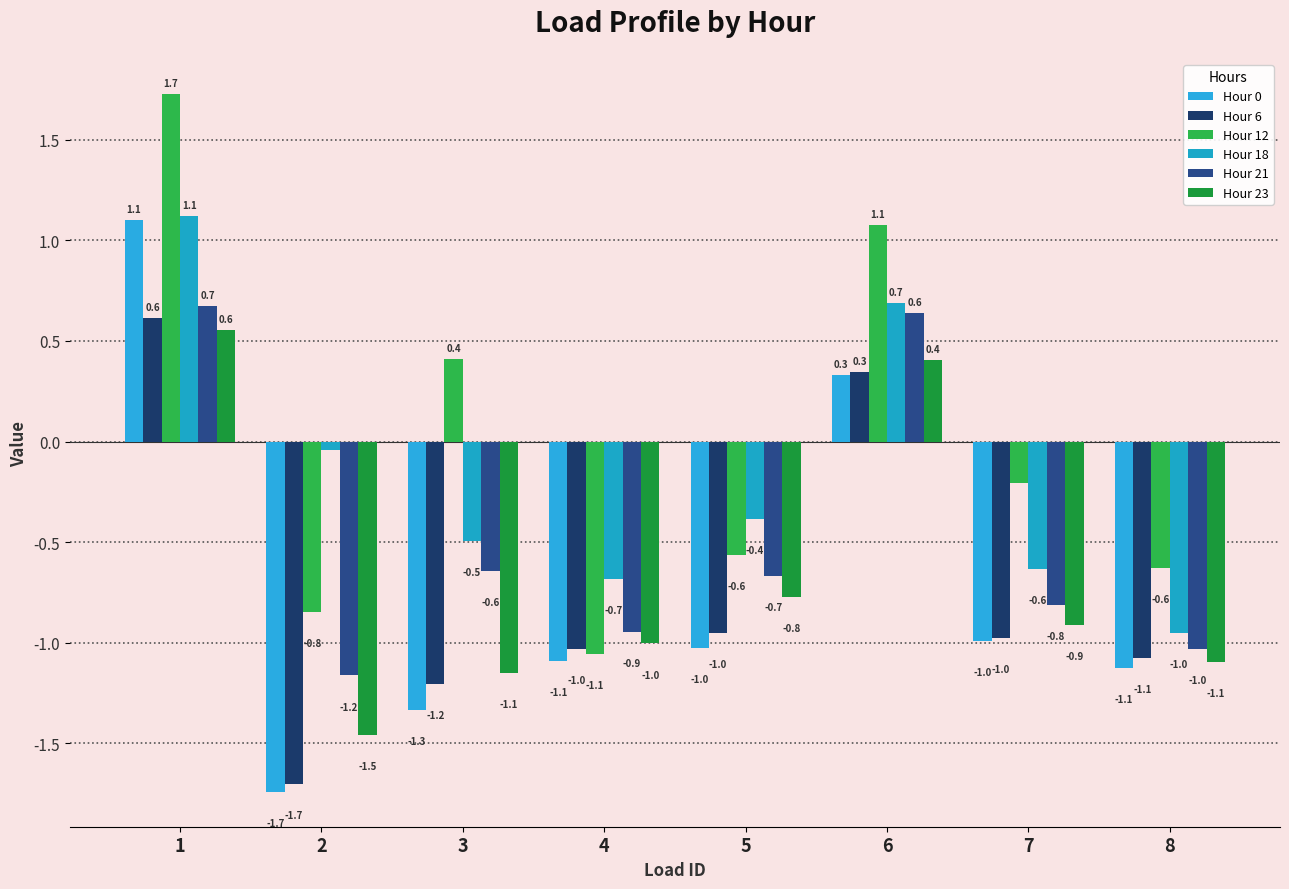

At how many categories does at least one series exceed 0?

3